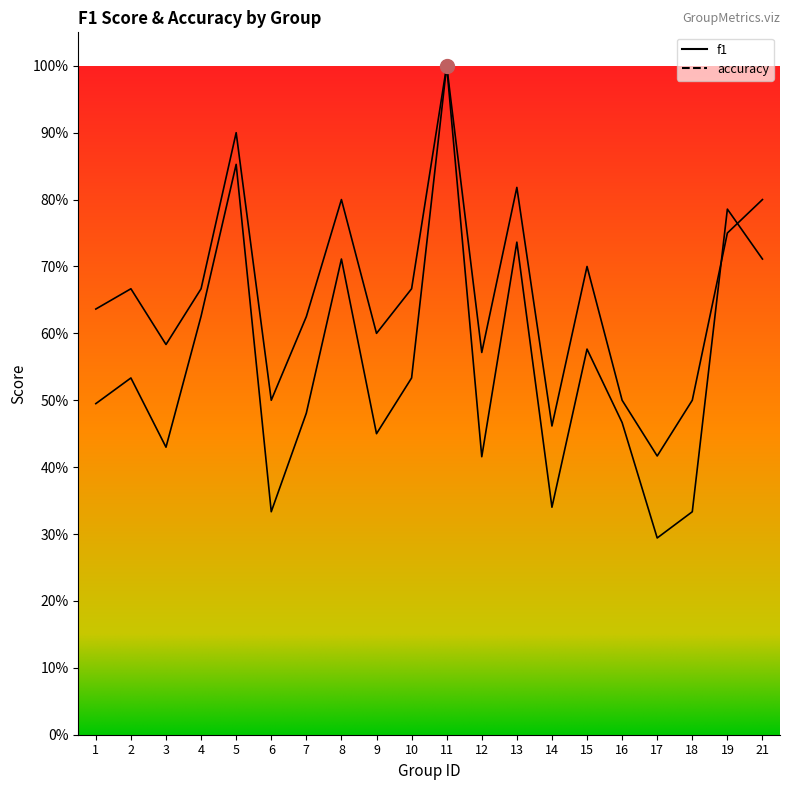

True or false: f1 and accuracy cross at least once.

True